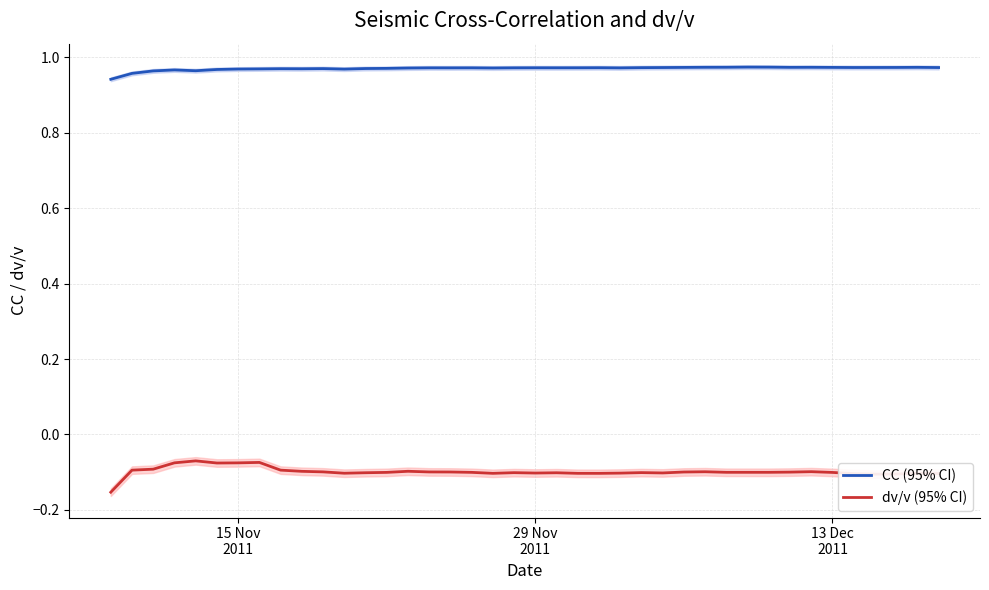

Is the value of CC (95% CI) at 13 Dec
2011 greater than the value of dv/v (95% CI) at 29 Nov
2011?

Yes